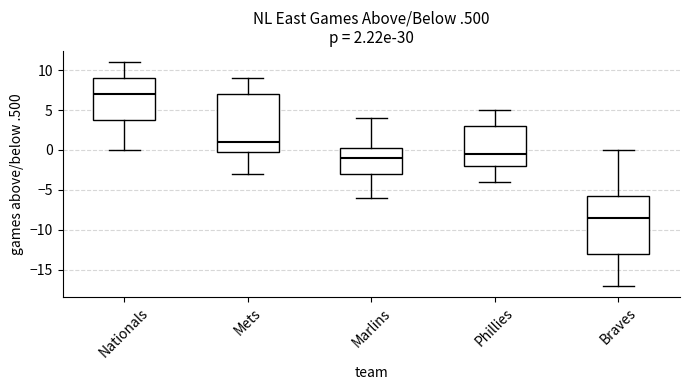

Which box's median line is the lowest?

Braves